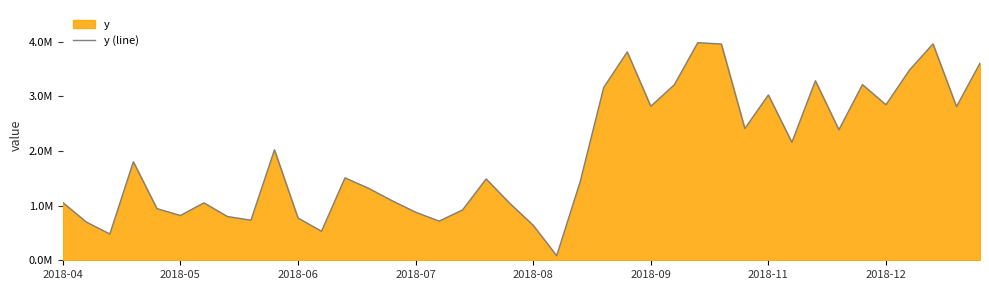

Count the number of values greater than 1507486.

19